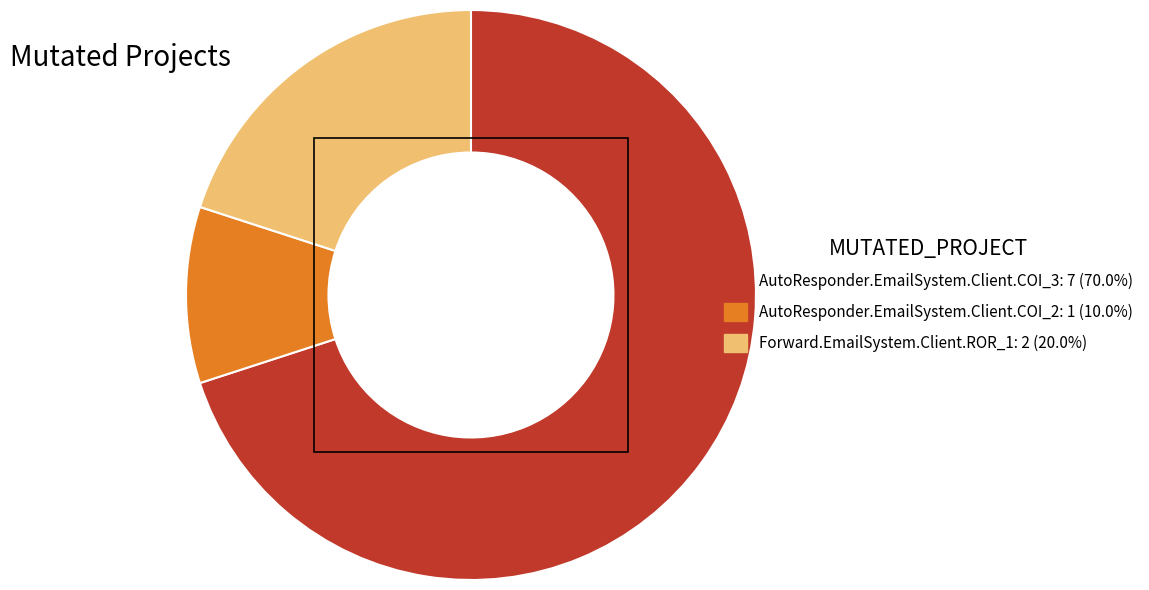

Rank the categories by value from lowest to highest.

AutoResponder.EmailSystem.Client.COI_2, Forward.EmailSystem.Client.ROR_1, AutoResponder.EmailSystem.Client.COI_3